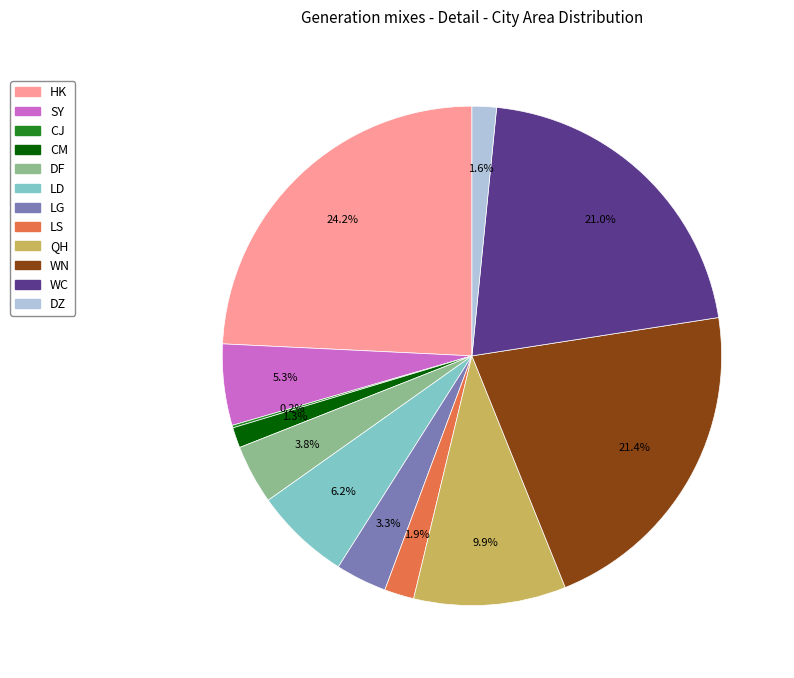

Does DZ account for over 50% of the chart?

No